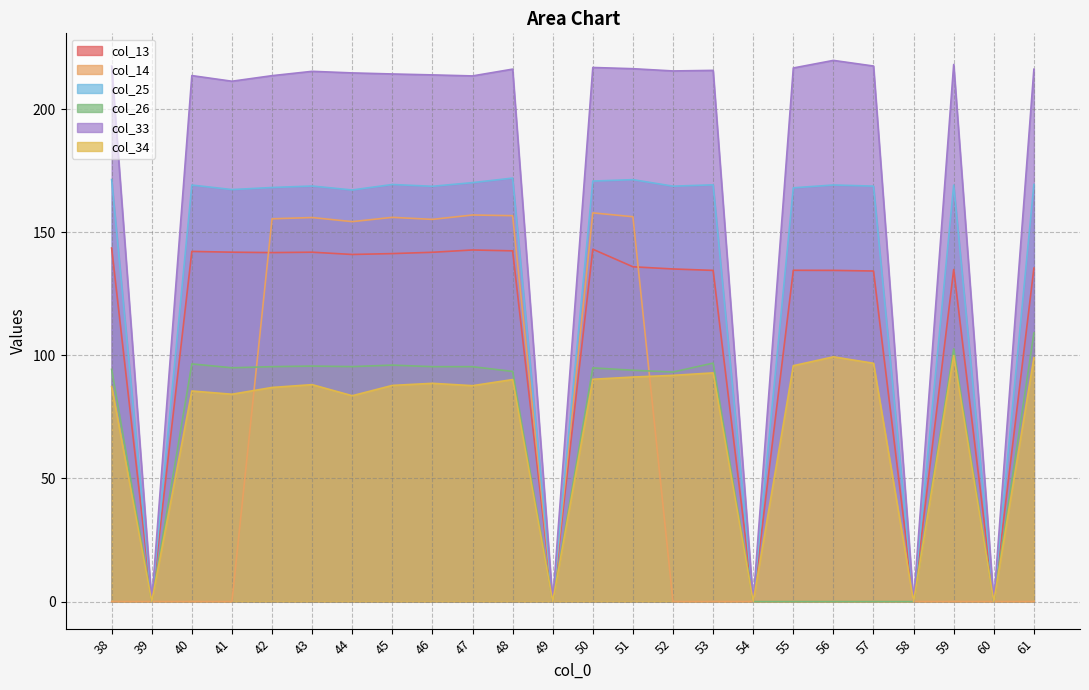

The value of col_34 at 47 is 87.7. True or false?

True